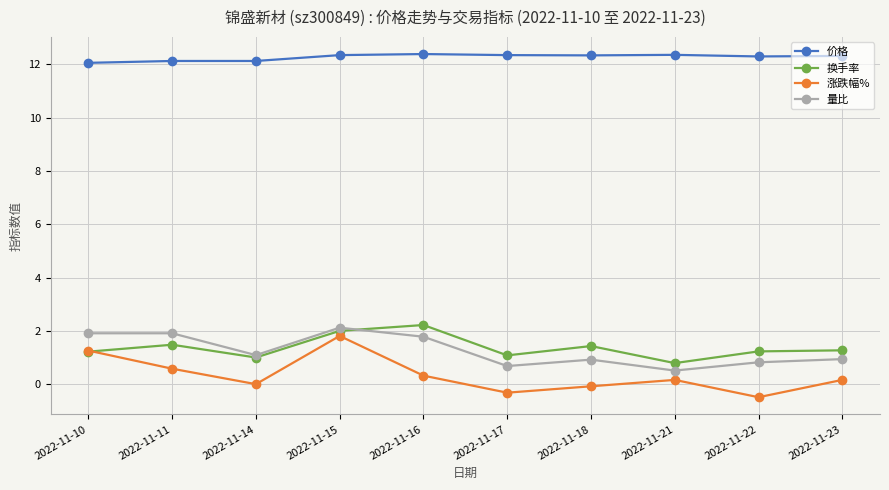

What is the smallest value displayed?

-0.5